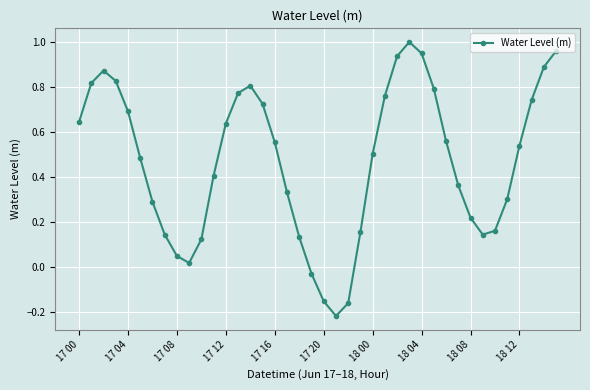

How many interior local valleys (lower than both neighbors) does the data have?

3